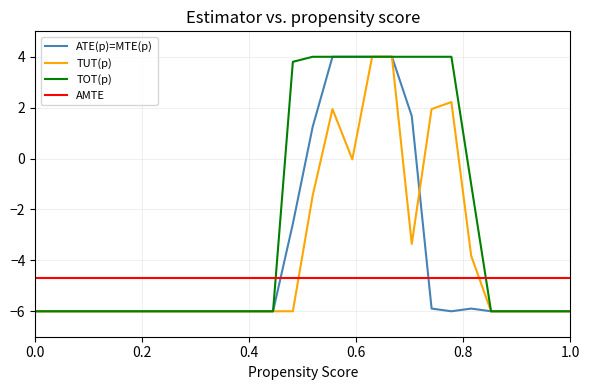

Is this an area chart (filled region under the line)?

No